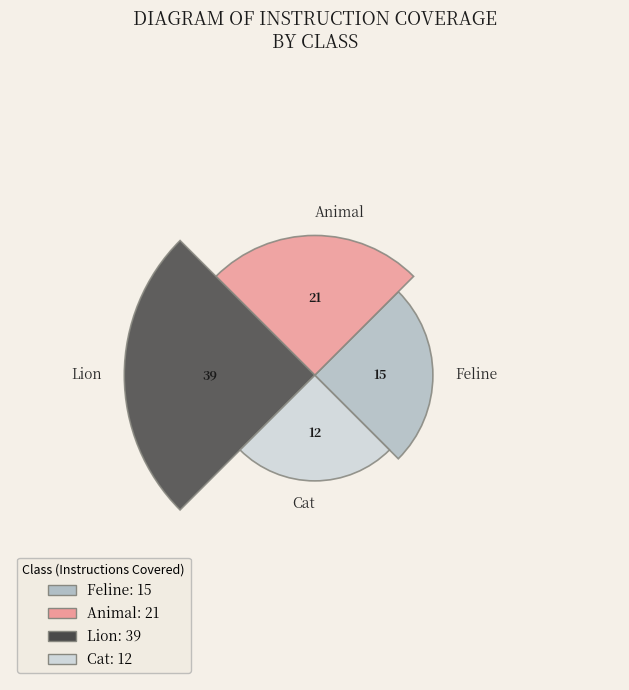

Rank the categories by value from lowest to highest.

Cat, Feline, Animal, Lion